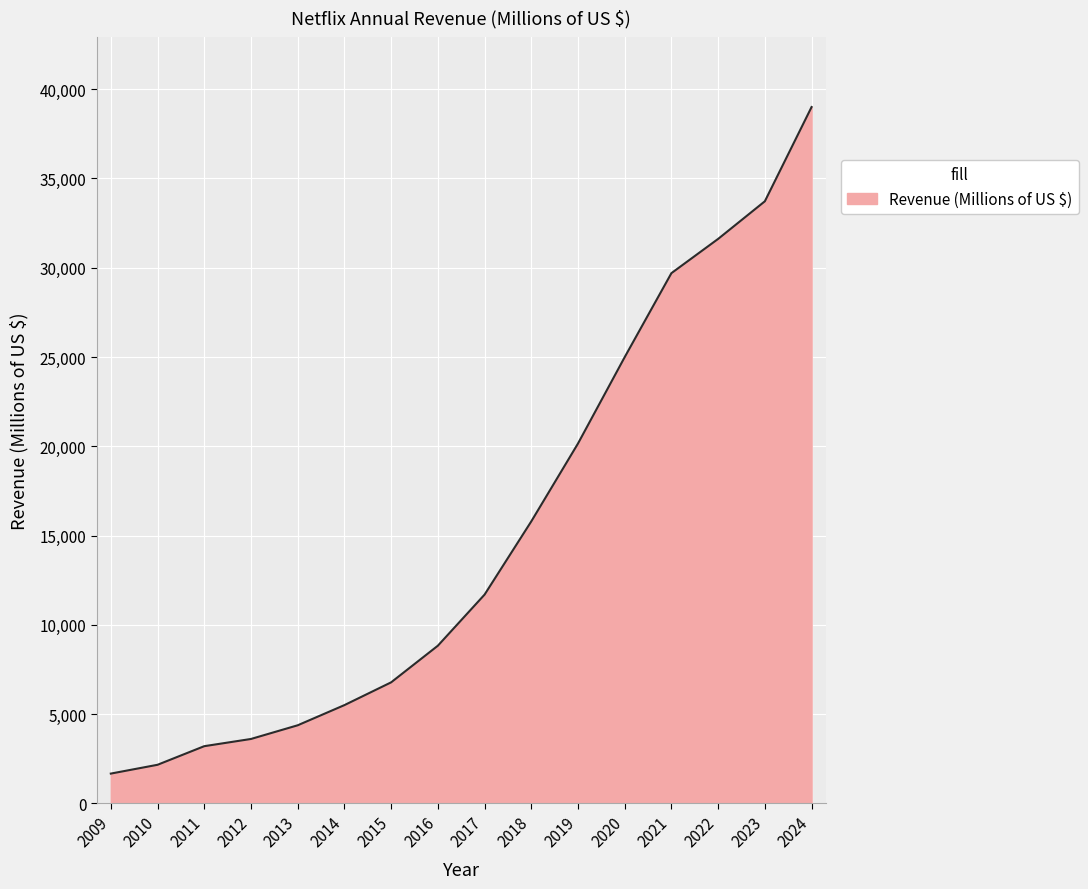

What is the ratio of the value at 2018 to the value at 2020?

0.6